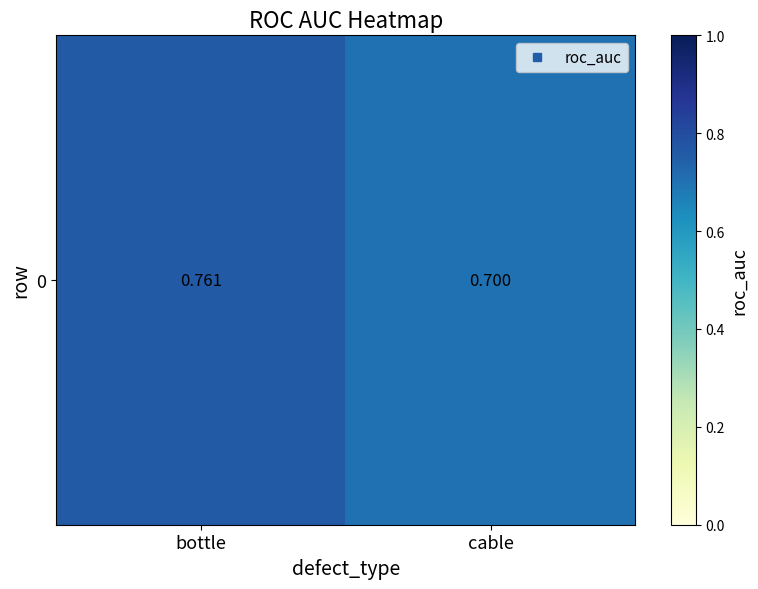

Reading left to right, list all the values displayed in this chart.

0.8	0.7